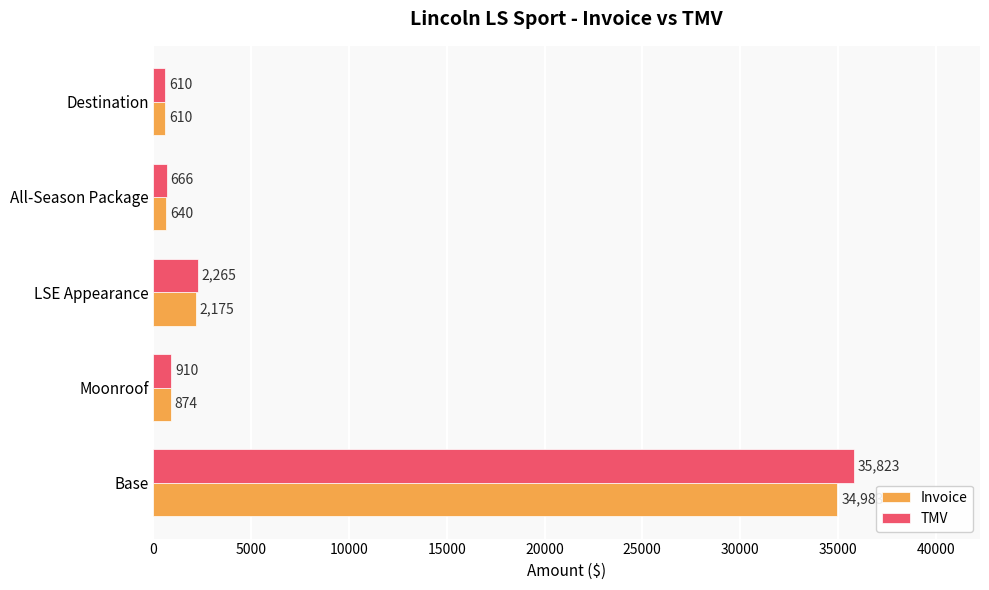

What is the sum of the TMV values at LSE Appearance and Moonroof?

3175